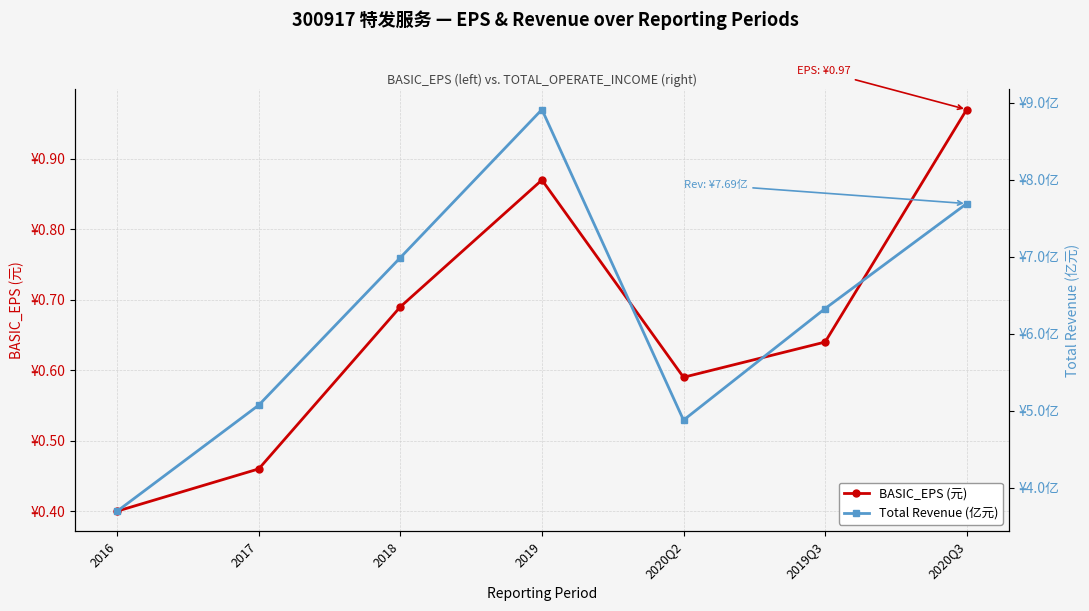

The value of Total Revenue (亿元) at 2016 is 2.4. True or false?

False